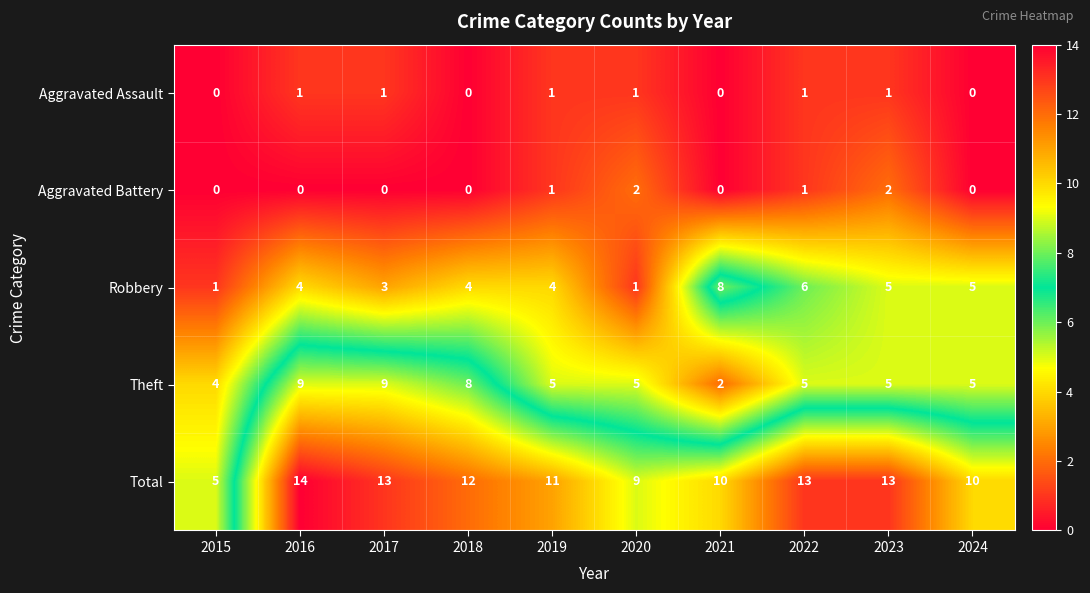

Rank the series by their maximum value, from lowest to highest.

Aggravated Assault, Aggravated Battery, Robbery, Theft, Total